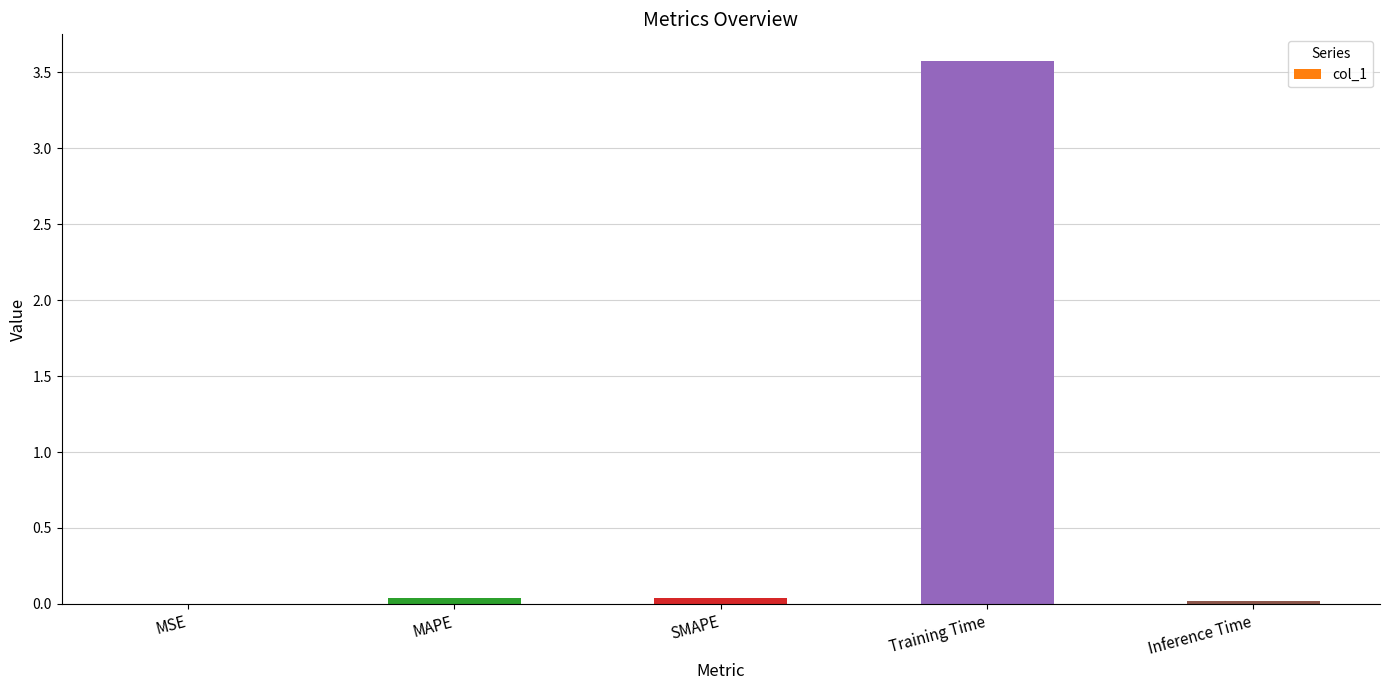

Between Training Time and Inference Time, which is larger?

Training Time